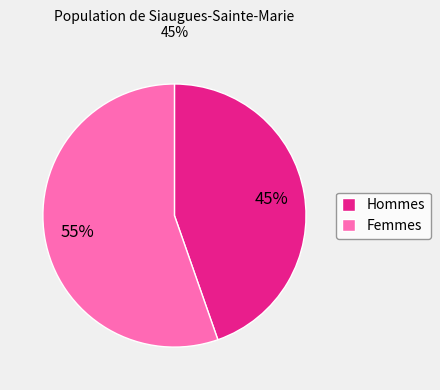

Rank the categories by value from highest to lowest.

Femmes, Hommes